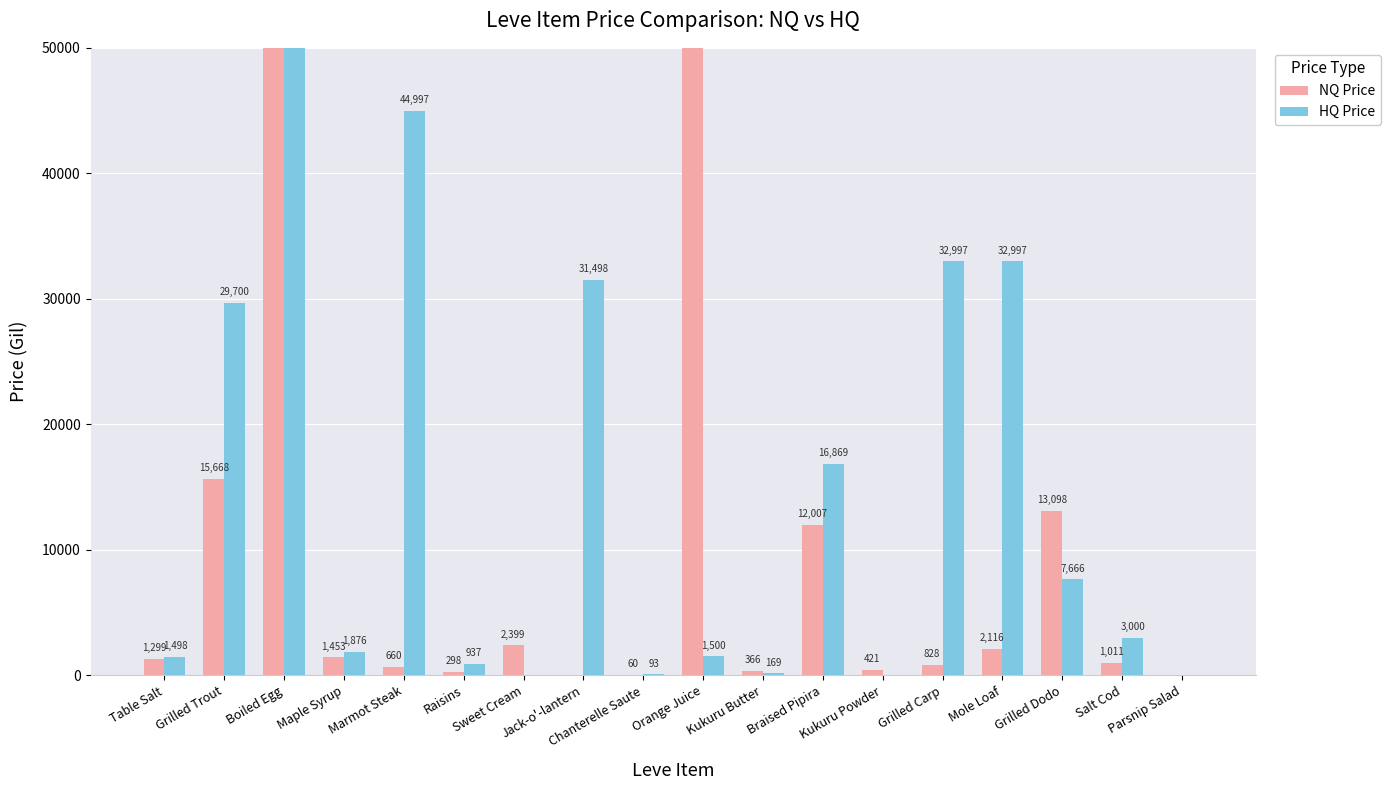

Which has a higher value, Marmot Steak or Jack-o'-lantern?

Marmot Steak